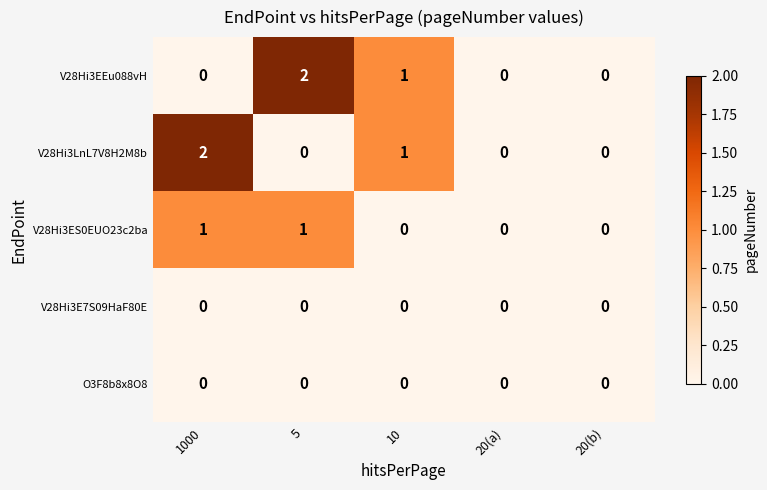

Reading left to right, extract all data points from this chart.

V28Hi3EEu088vH: 1000=0	5=2	10=1	20(a)=0	20(b)=0
V28Hi3LnL7V8H2M8b: 1000=2	5=0	10=1	20(a)=0	20(b)=0
V28Hi3ES0EUO23c2ba: 1000=1	5=1	10=0	20(a)=0	20(b)=0
V28Hi3E7S09HaF80E: 1000=0	5=0	10=0	20(a)=0	20(b)=0
O3F8b8x8O8: 1000=0	5=0	10=0	20(a)=0	20(b)=0